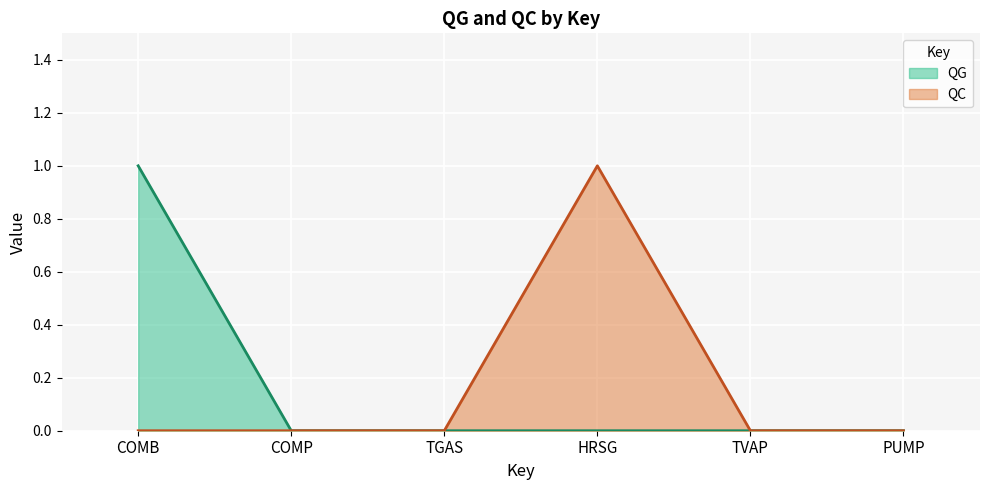

Rank the series by their maximum value, from lowest to highest.

QG, QC